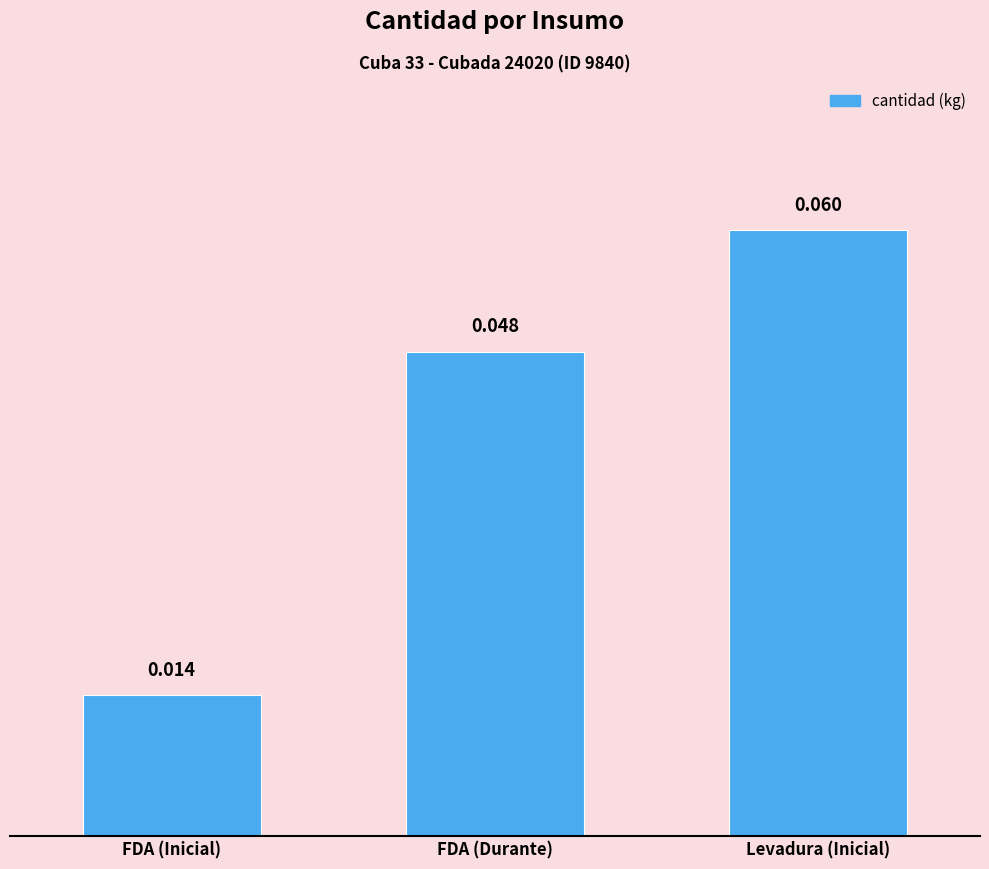

List the labels in order of value, largest first.

Levadura (Inicial), FDA (Durante), FDA (Inicial)